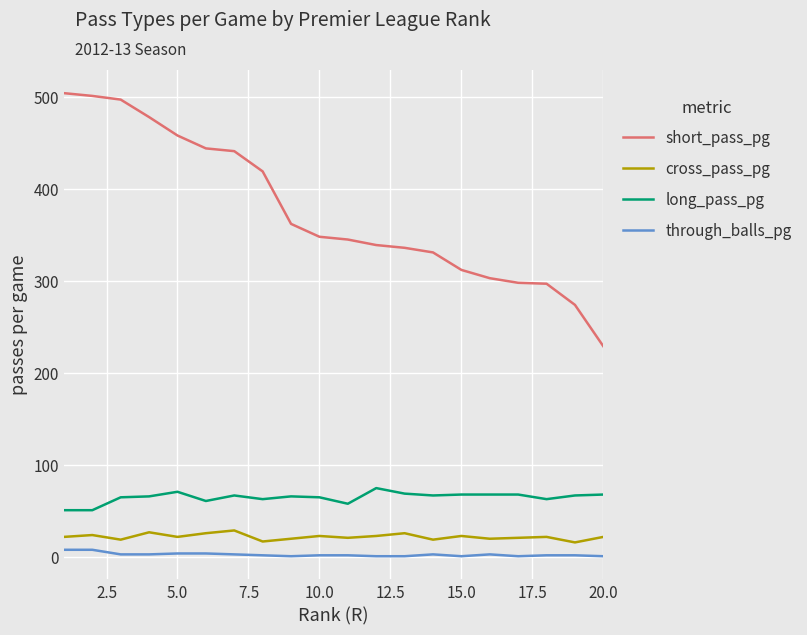

Which series has the widest spread of values?

short_pass_pg